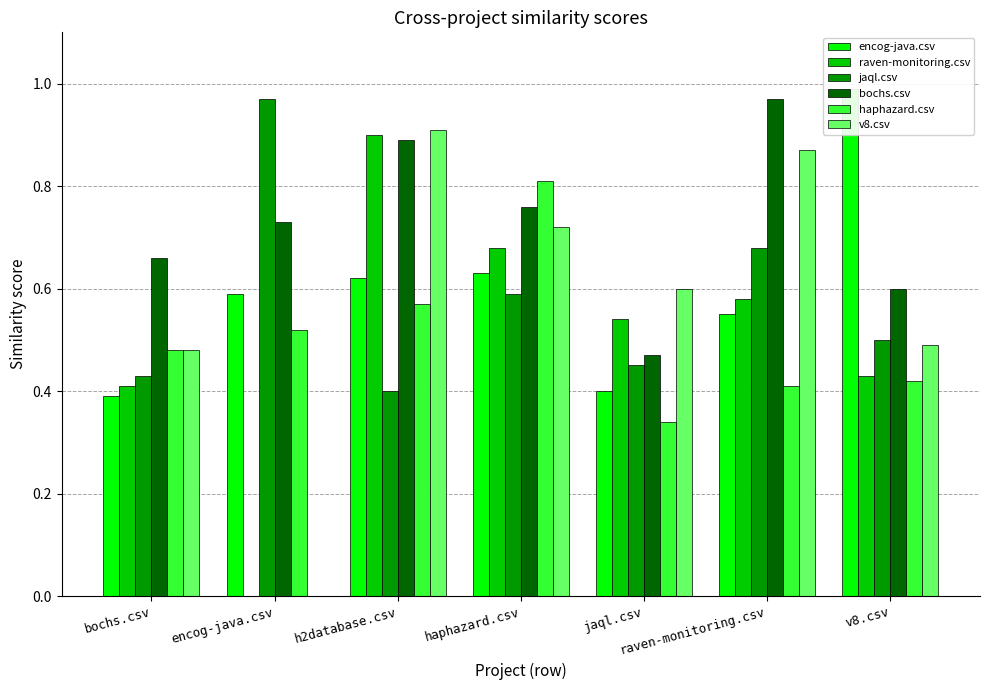

What position from the right is jaql.csv?

3